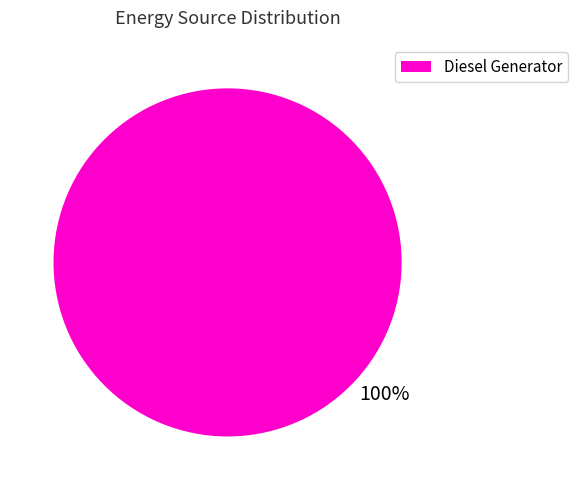

Count the number of slices in the pie.

1